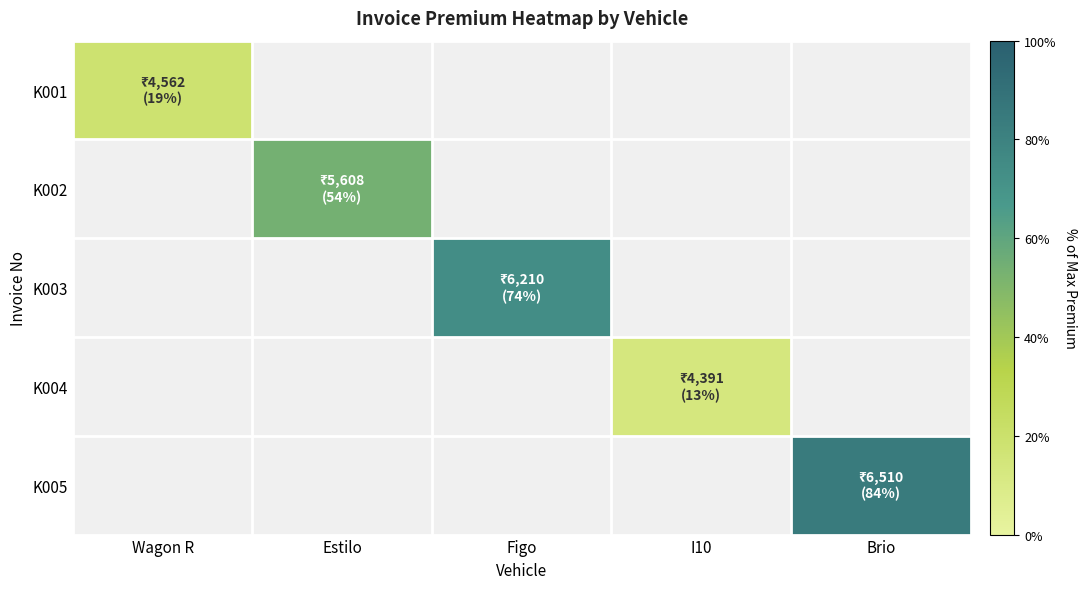

Is the value of K004 at I10 greater than the value of K002 at Figo?

No